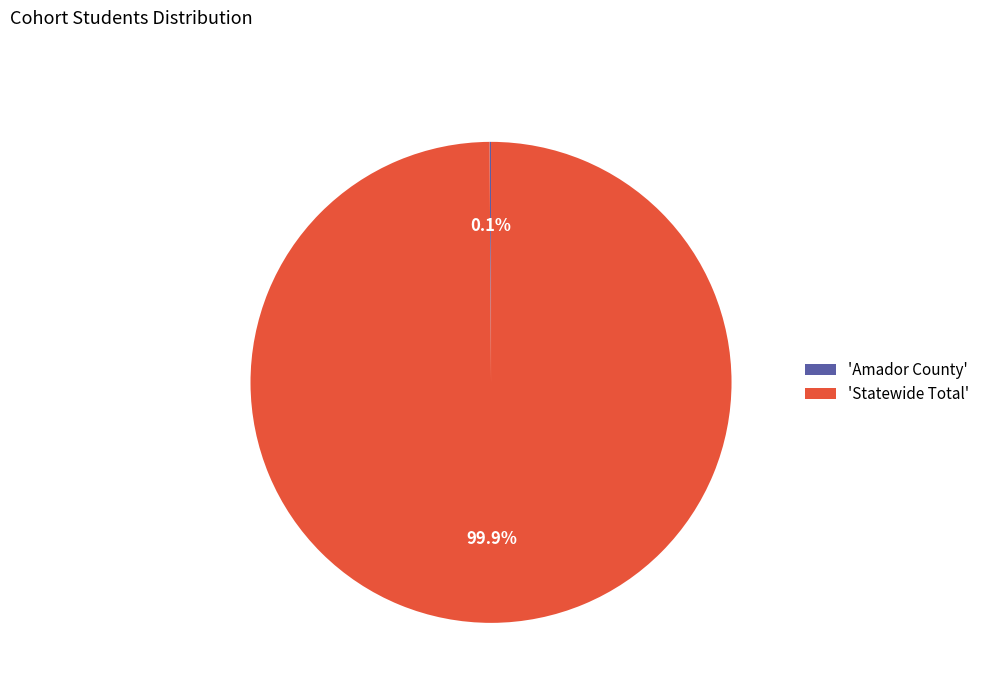

Which category accounts for the majority?

'Statewide Total'